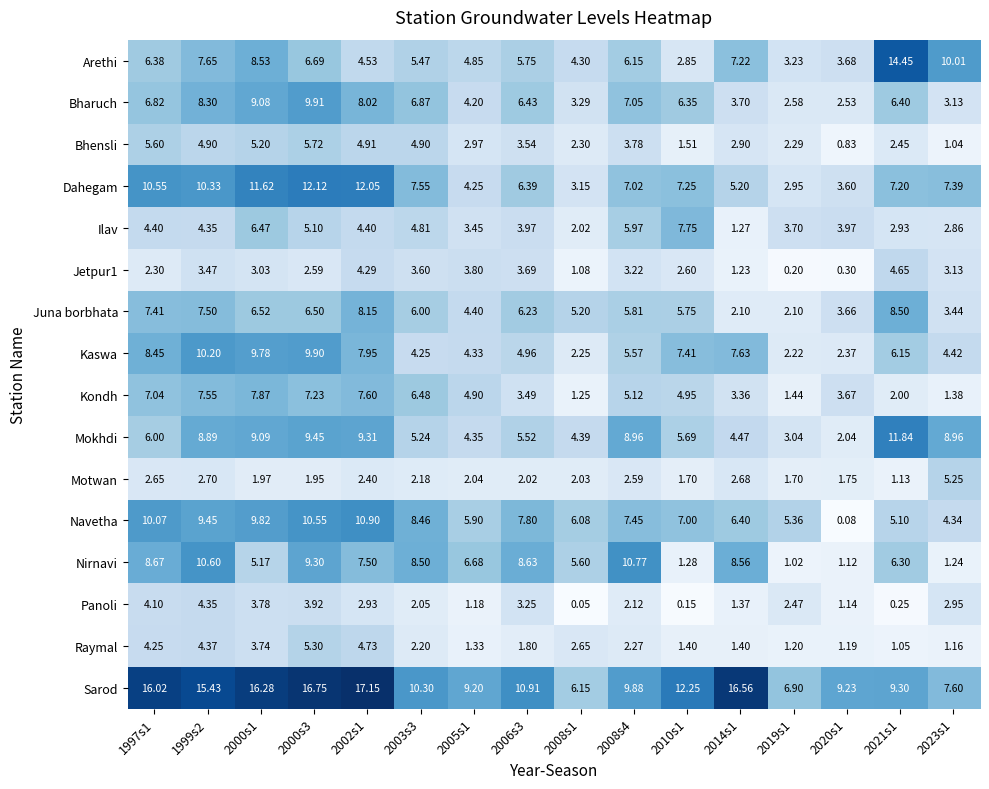

Is the value of Kaswa at 2003s3 greater than the value of Ilav at 2008s1?

Yes